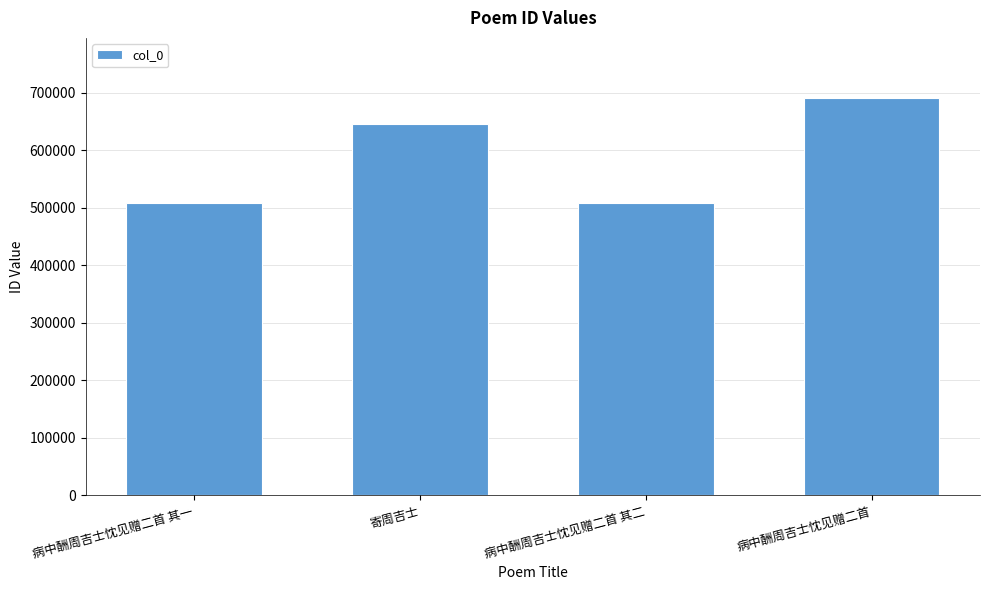

What is the change in value from 寄周吉士 to 病中酬周吉士忱见赠二首?

+46328